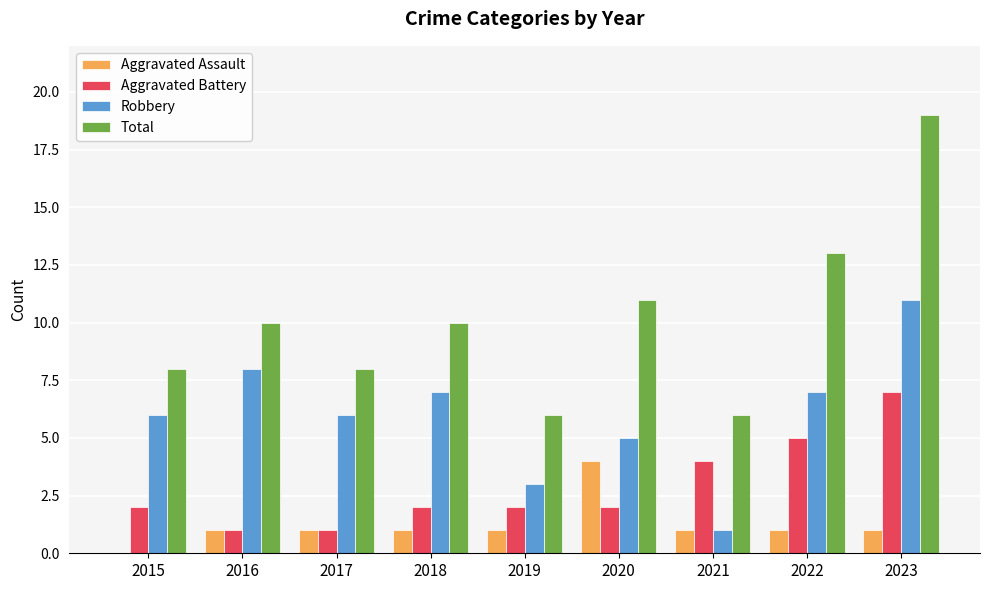

What is the total value across all series at 2018?

20